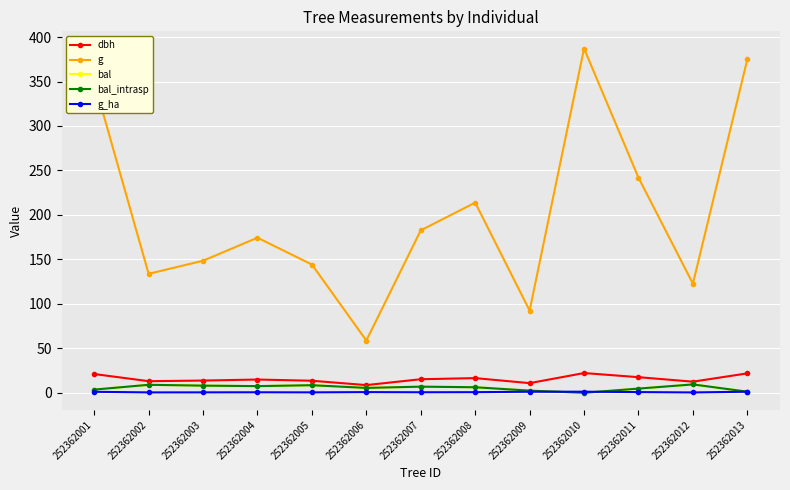

Rank the series by their maximum value, from highest to lowest.

g, dbh, bal, bal_intrasp, g_ha